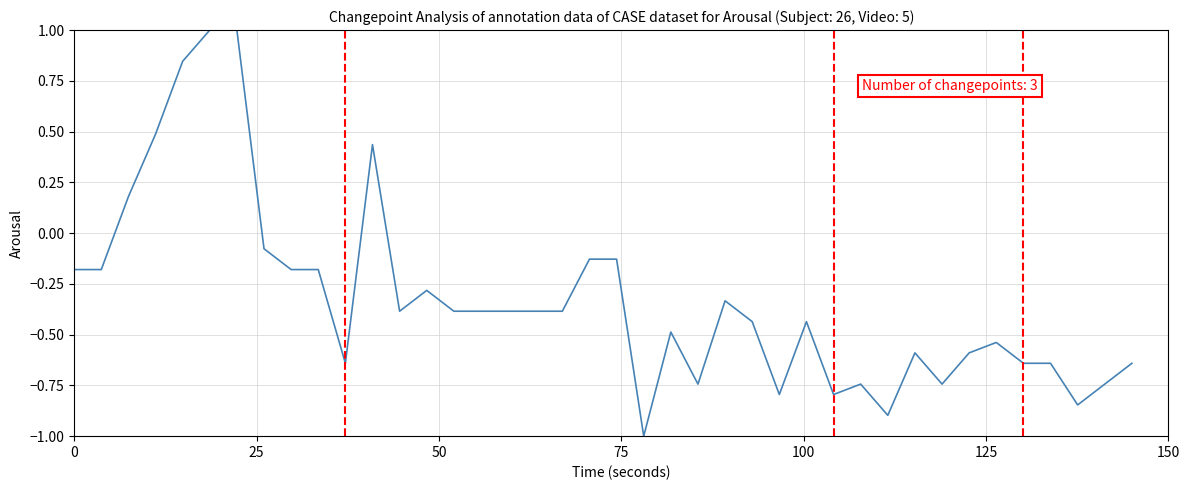

What is the difference between the maximum and minimum values?

2.0